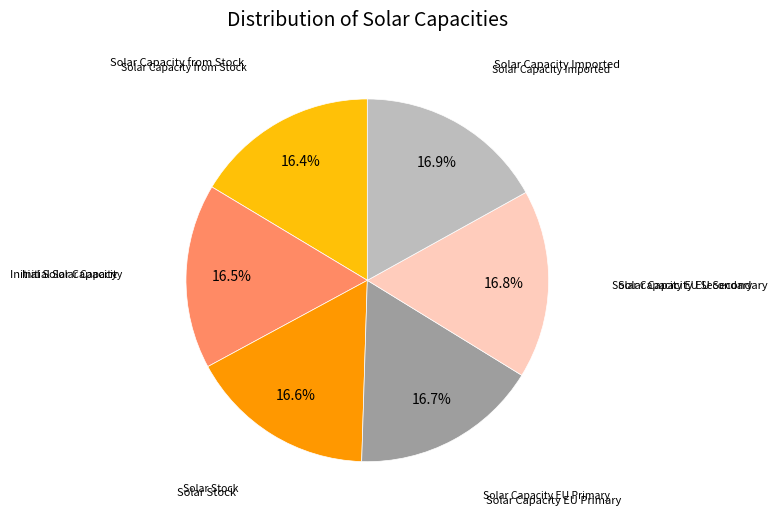

Is there a majority slice in this chart?

No